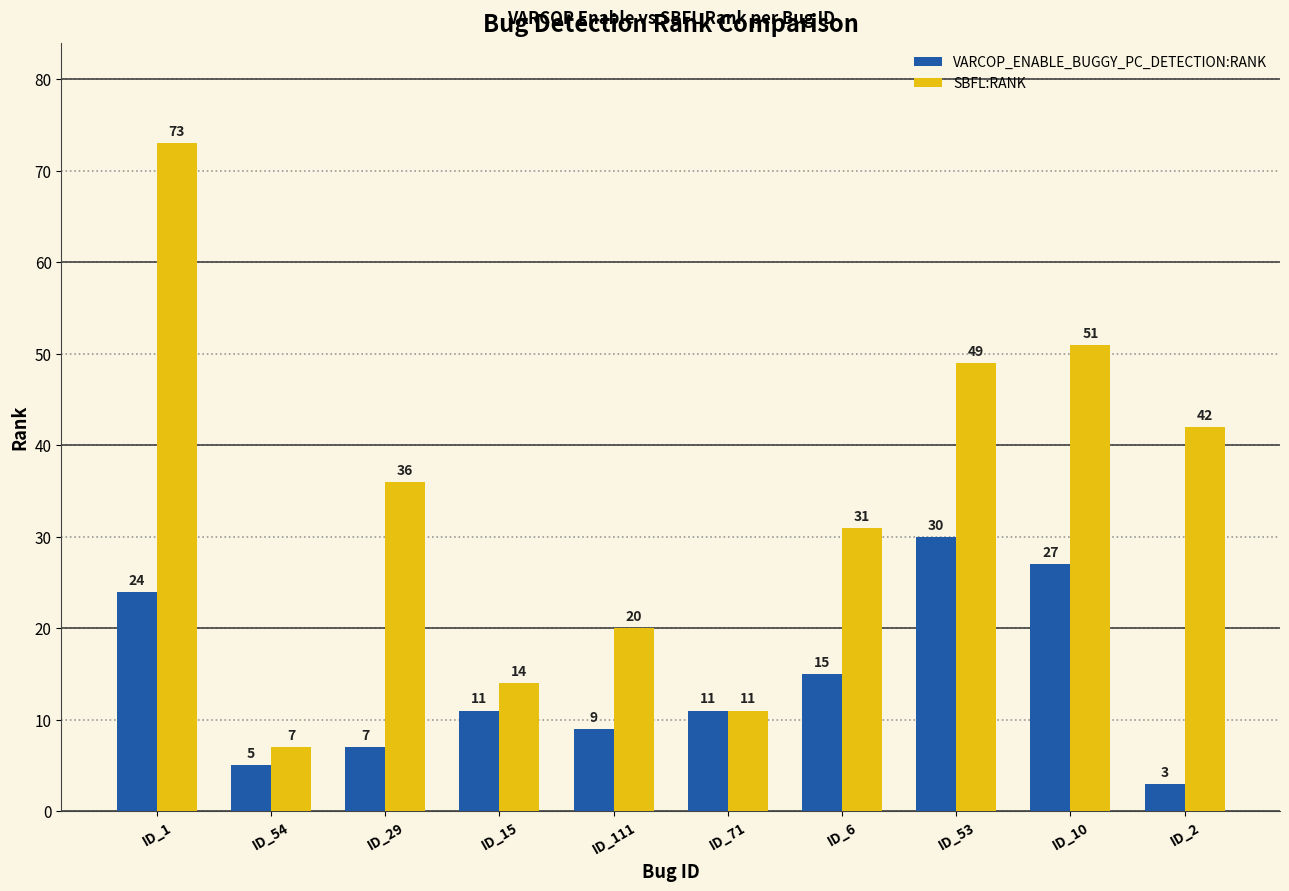

Reading left to right, what are all the values shown in this chart?

VARCOP_ENABLE_BUGGY_PC_DETECTION:RANK: ID_1=24	ID_54=5	ID_29=7	ID_15=11	ID_111=9	ID_71=11	ID_6=15	ID_53=30	ID_10=27	ID_2=3
SBFL:RANK: ID_1=73	ID_54=7	ID_29=36	ID_15=14	ID_111=20	ID_71=11	ID_6=31	ID_53=49	ID_10=51	ID_2=42